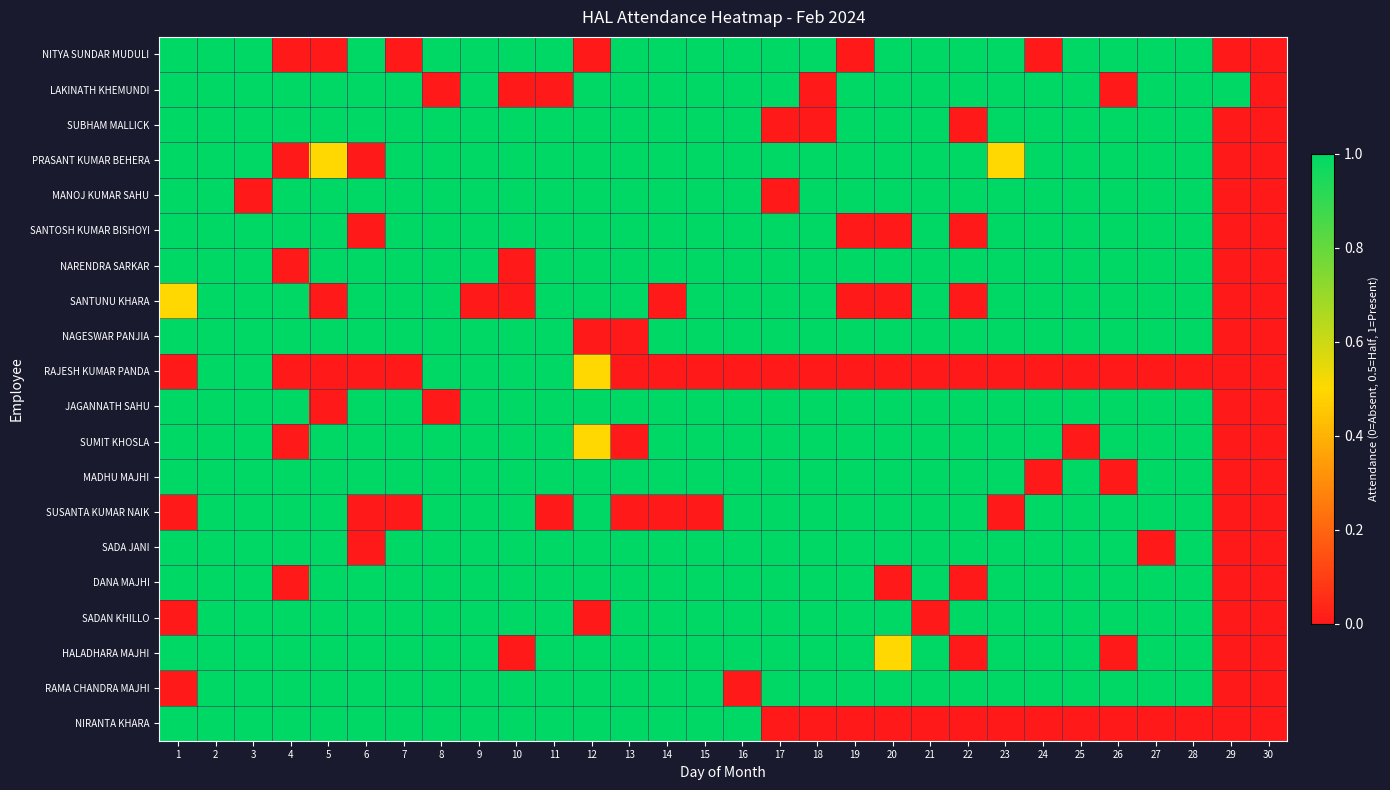

What is the greatest value displayed?

1.0